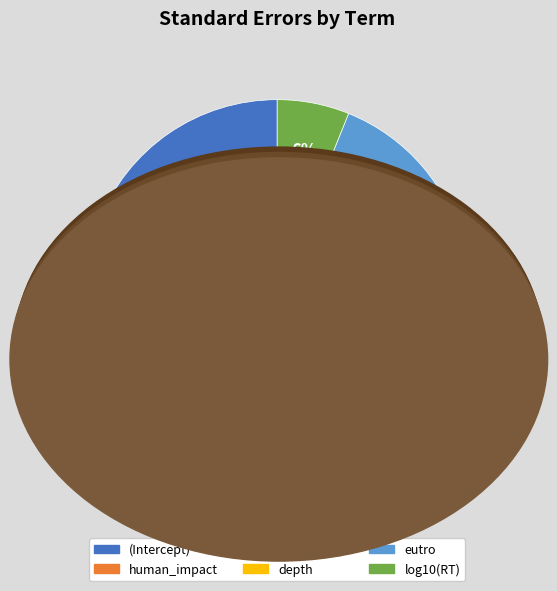

True or false: depth accounts for 3% of the total.

False